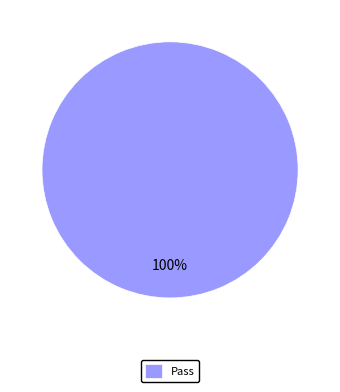

Does any single category account for the majority?

Yes